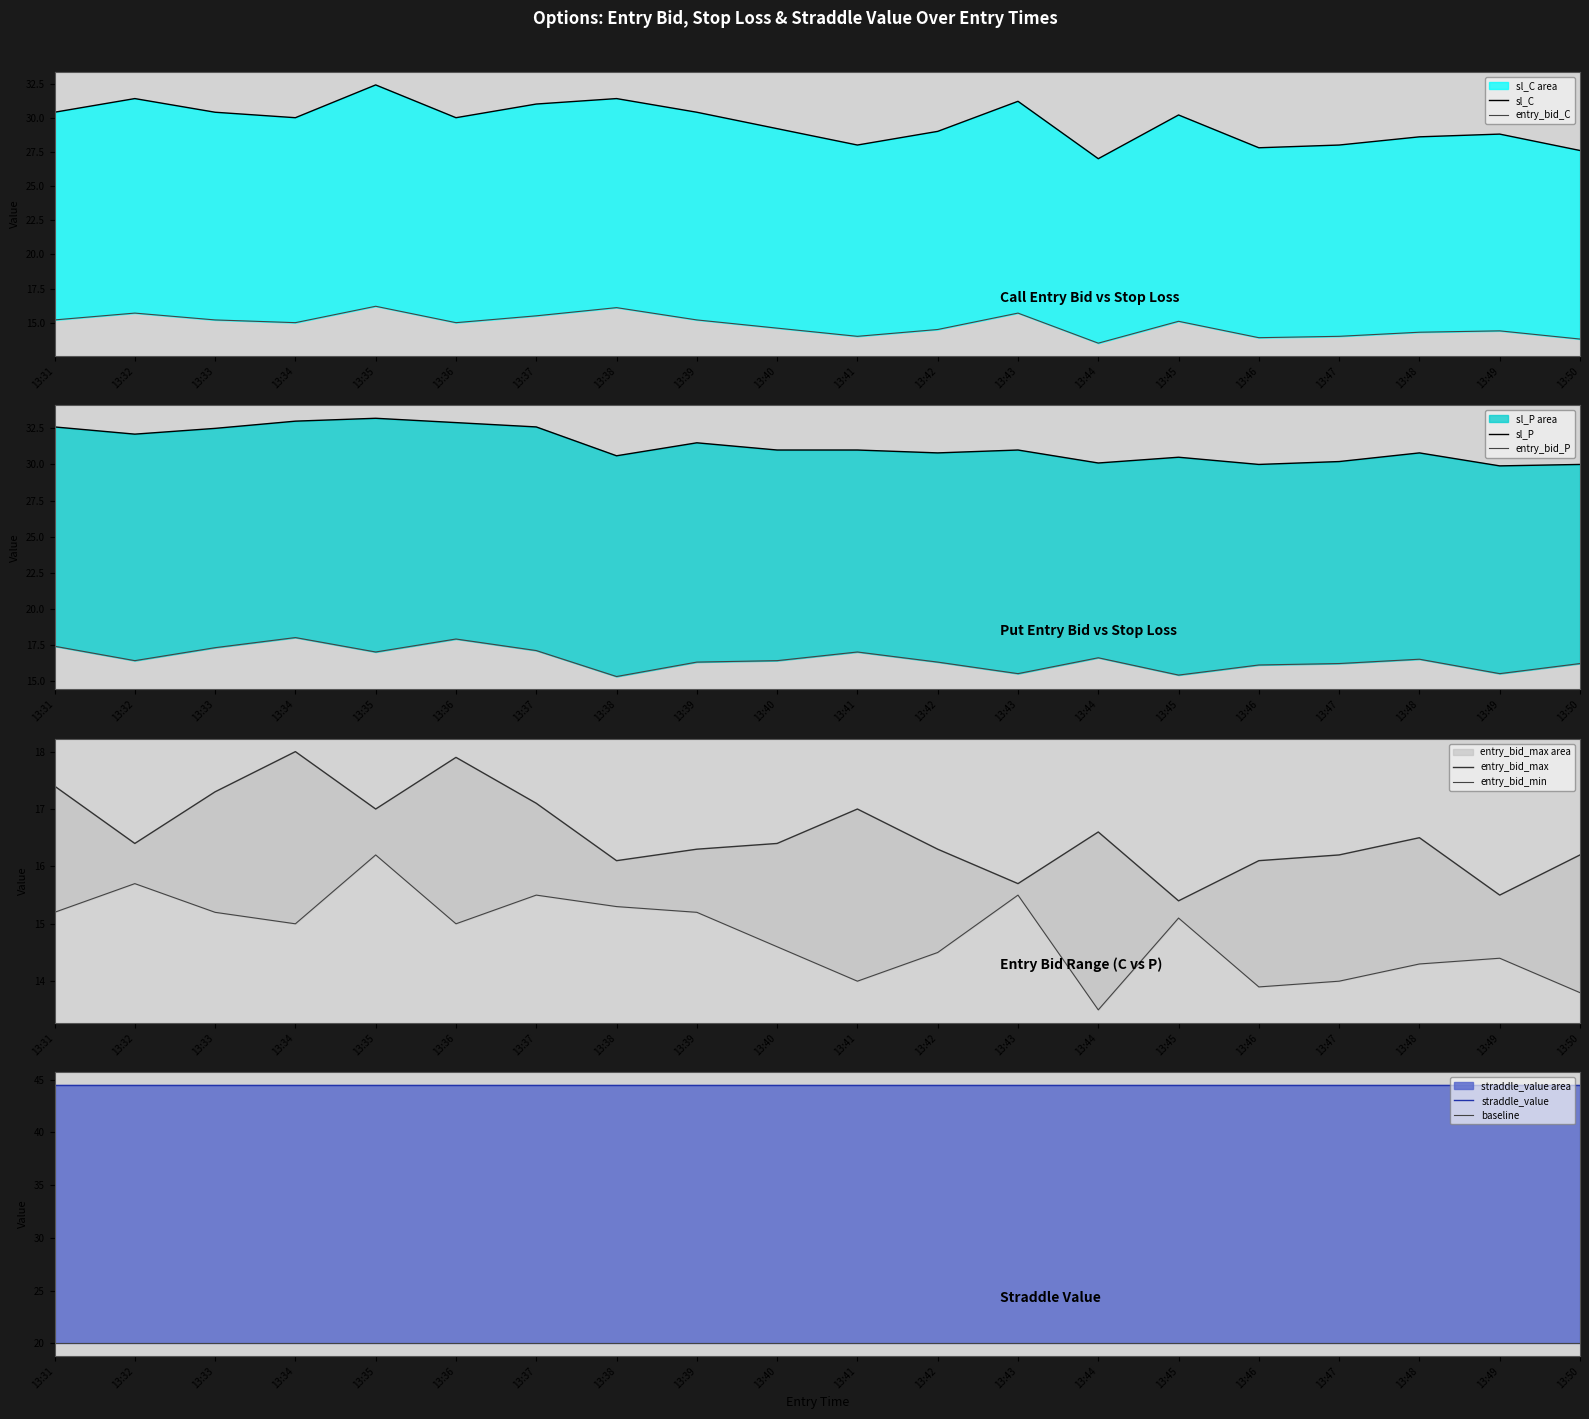

The sl_C series shows 31.4 at 13:32. True or false?

True